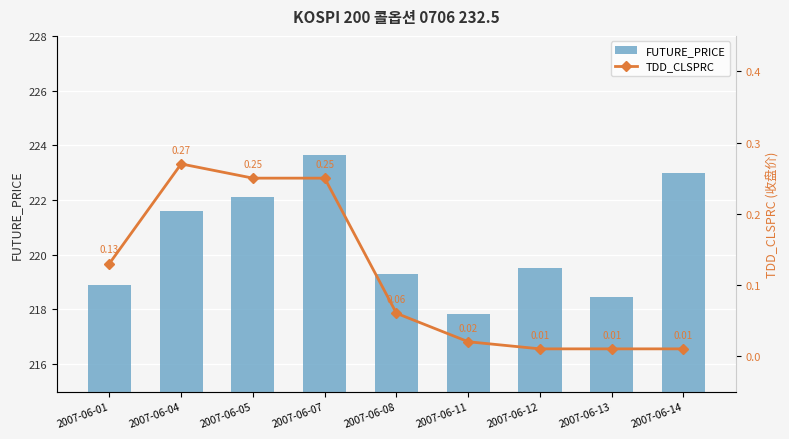

How many series are shown in this chart?

2